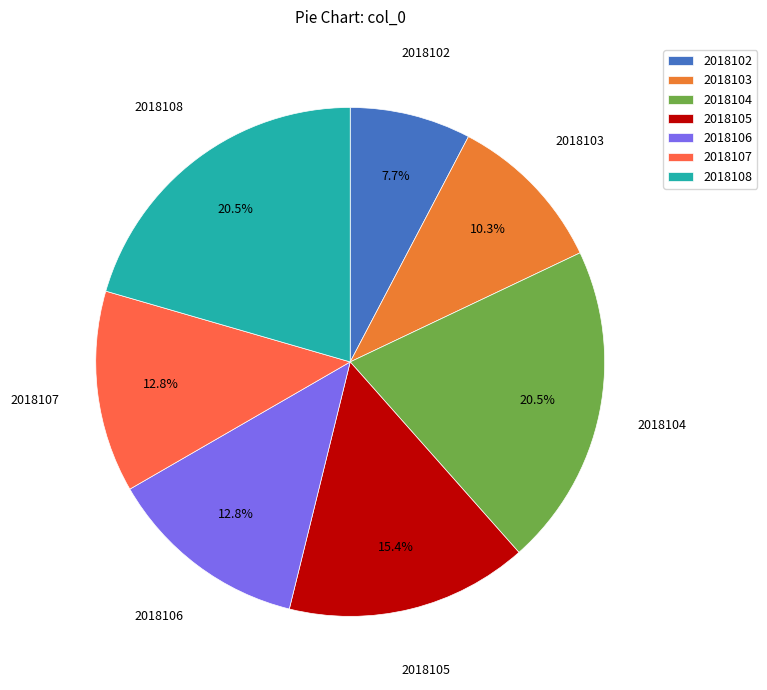

To the nearest percent, what is the difference between the 2018102 and 2018108 slice percentages?

13%